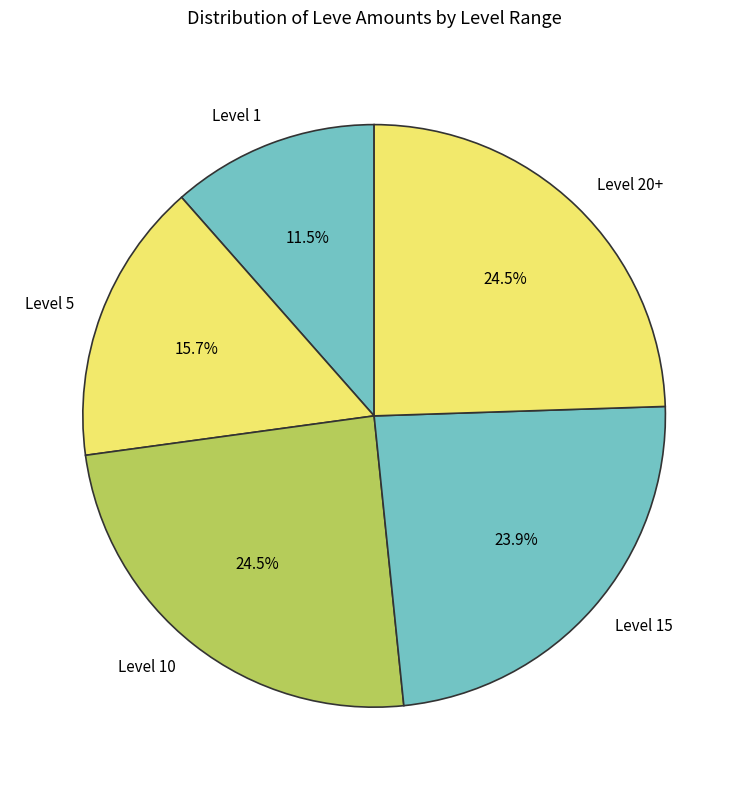

Which has a higher value, Level 15 or Level 5?

Level 15